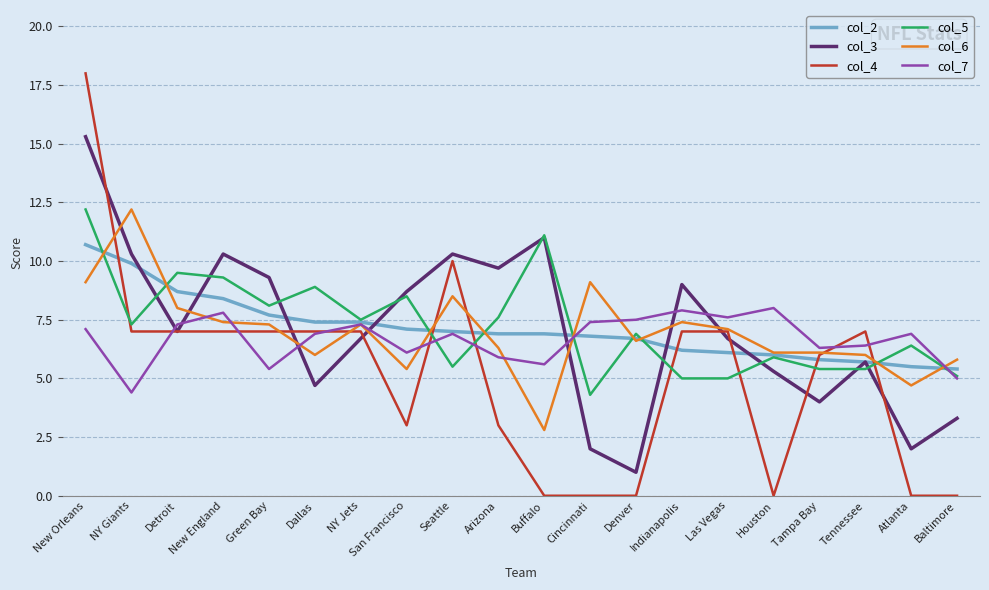

Reading left to right, list all the values displayed in this chart.

col_2: New Orleans=10.7	NY Giants=9.9	Detroit=8.7	New England=8.4	Green Bay=7.7	Dallas=7.4	NY Jets=7.4	San Francisco=7.1	Seattle=7.0	Arizona=6.9	Buffalo=6.9	Cincinnati=6.8	Denver=6.7	Indianapolis=6.2	Las Vegas=6.1	Houston=6.0	Tampa Bay=5.8	Tennessee=5.7	Atlanta=5.5	Baltimore=5.4
col_3: New Orleans=15.3	NY Giants=10.3	Detroit=7.0	New England=10.3	Green Bay=9.3	Dallas=4.7	NY Jets=6.7	San Francisco=8.7	Seattle=10.3	Arizona=9.7	Buffalo=11.0	Cincinnati=2.0	Denver=1.0	Indianapolis=9.0	Las Vegas=6.7	Houston=5.3	Tampa Bay=4.0	Tennessee=5.7	Atlanta=2.0	Baltimore=3.3
col_4: New Orleans=18.0	NY Giants=7.0	Detroit=7.0	New England=7.0	Green Bay=7.0	Dallas=7.0	NY Jets=7.0	San Francisco=3.0	Seattle=10.0	Arizona=3.0	Buffalo=0.0	Cincinnati=0.0	Denver=0.0	Indianapolis=7.0	Las Vegas=7.0	Houston=0.0	Tampa Bay=6.0	Tennessee=7.0	Atlanta=0.0	Baltimore=0.0
col_5: New Orleans=12.2	NY Giants=7.3	Detroit=9.5	New England=9.3	Green Bay=8.1	Dallas=8.9	NY Jets=7.5	San Francisco=8.5	Seattle=5.5	Arizona=7.6	Buffalo=11.1	Cincinnati=4.3	Denver=6.9	Indianapolis=5.0	Las Vegas=5.0	Houston=5.9	Tampa Bay=5.4	Tennessee=5.4	Atlanta=6.4	Baltimore=5.1
col_6: New Orleans=9.1	NY Giants=12.2	Detroit=8.0	New England=7.4	Green Bay=7.3	Dallas=6.0	NY Jets=7.3	San Francisco=5.4	Seattle=8.5	Arizona=6.3	Buffalo=2.8	Cincinnati=9.1	Denver=6.6	Indianapolis=7.4	Las Vegas=7.1	Houston=6.1	Tampa Bay=6.1	Tennessee=6.0	Atlanta=4.7	Baltimore=5.8
col_7: New Orleans=7.1	NY Giants=4.4	Detroit=7.3	New England=7.8	Green Bay=5.4	Dallas=6.9	NY Jets=7.3	San Francisco=6.1	Seattle=6.9	Arizona=5.9	Buffalo=5.6	Cincinnati=7.4	Denver=7.5	Indianapolis=7.9	Las Vegas=7.6	Houston=8.0	Tampa Bay=6.3	Tennessee=6.4	Atlanta=6.9	Baltimore=5.0